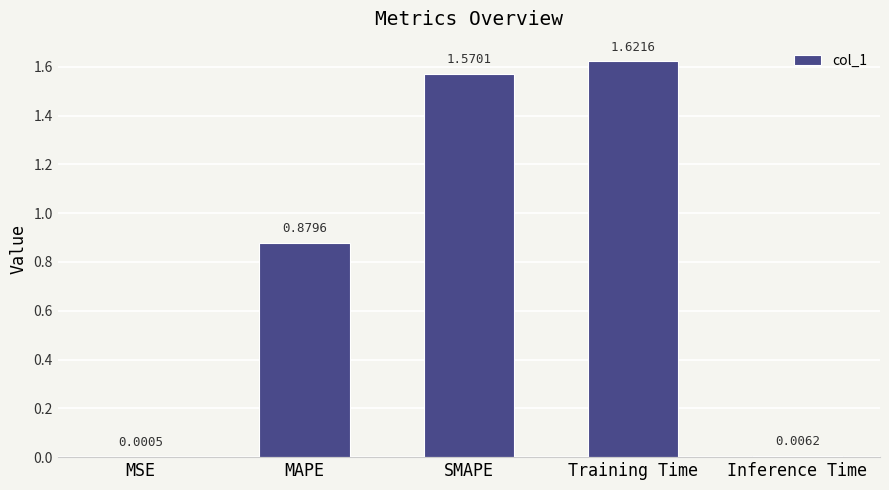

What is the change in value from SMAPE to Inference Time?

-1.6